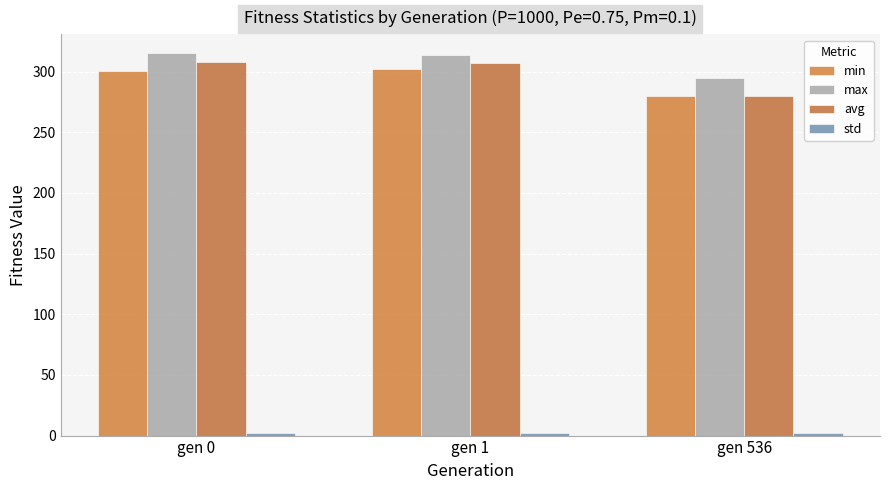

What is the highest value of the avg series?

308.2